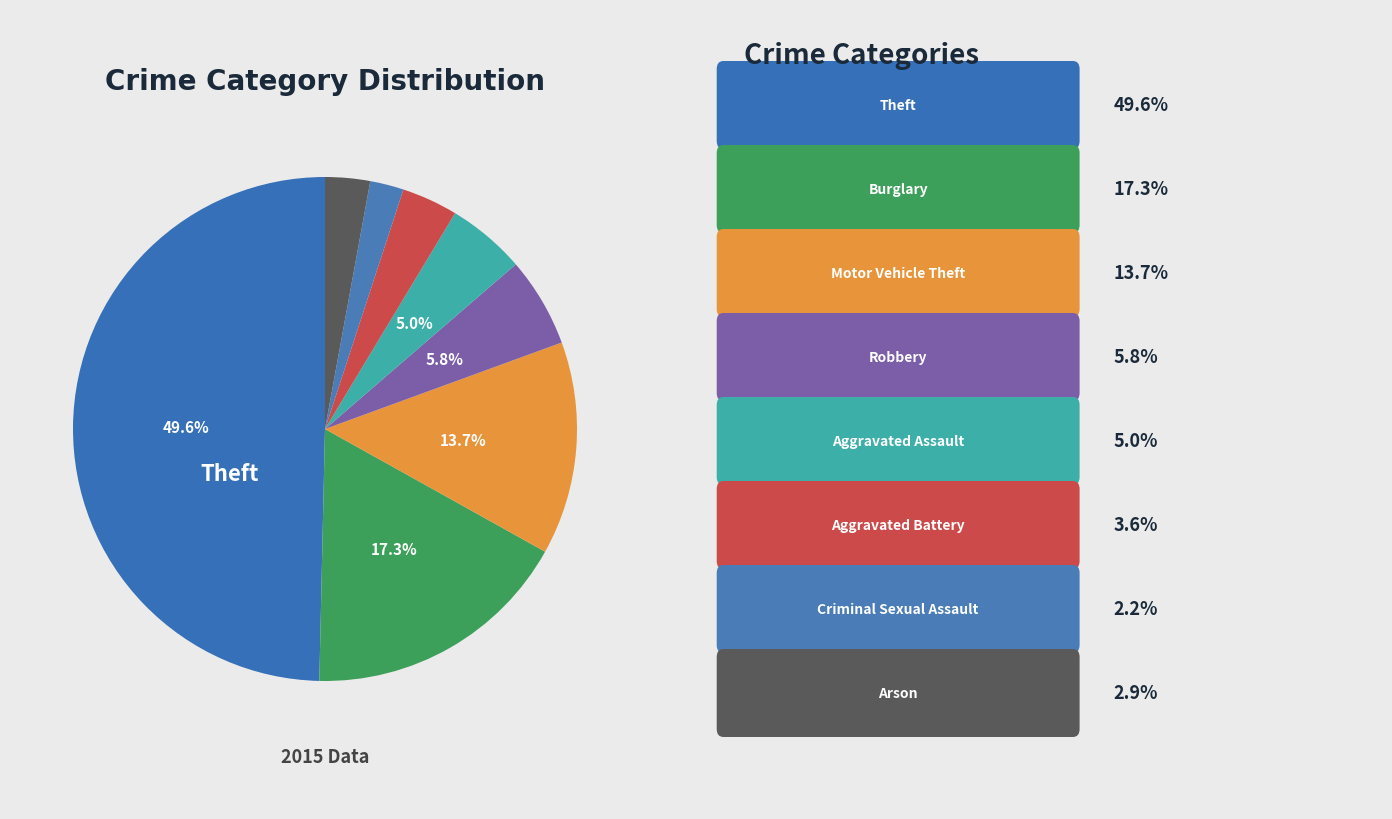

Which category has the smallest portion of the pie?

Criminal Sexual Assault